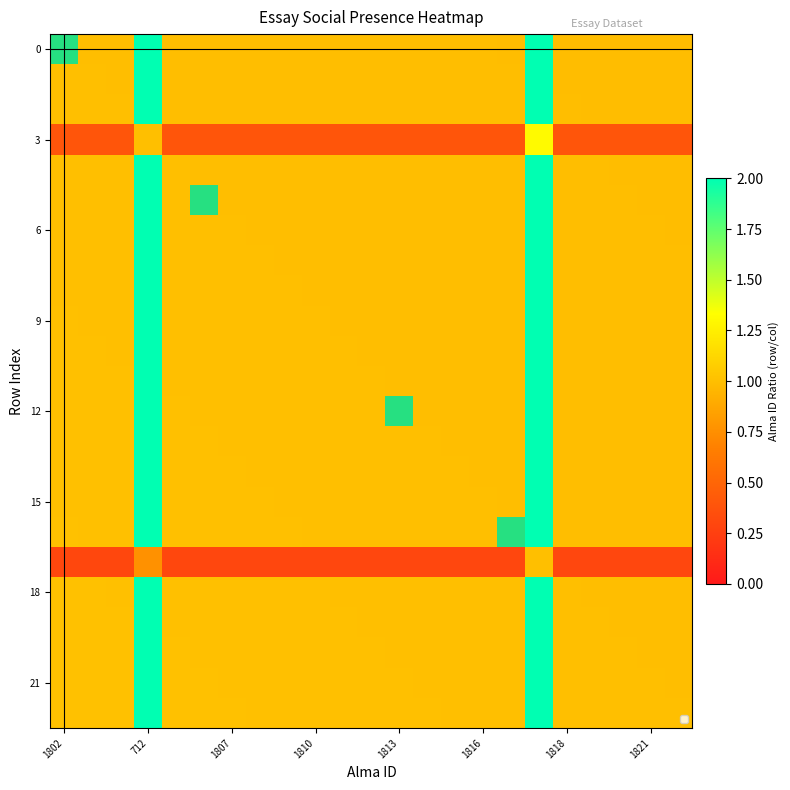

What is the difference between the maximum and minimum values in the 0 series?

2.3